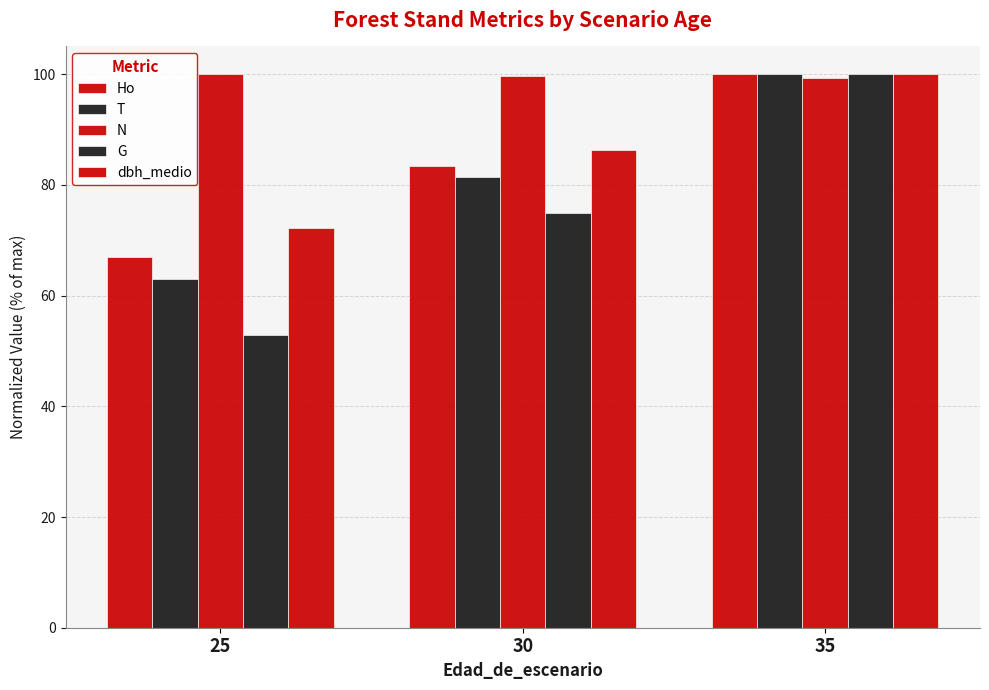

How many bars are there in total?

15